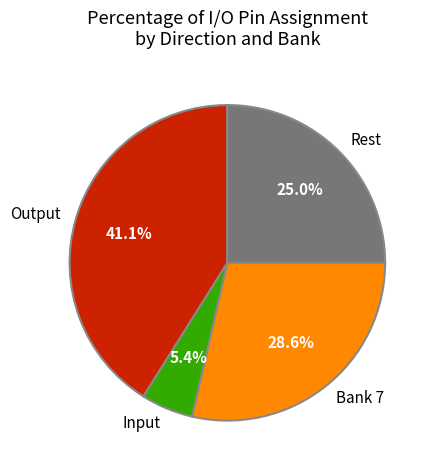

To the nearest percent, what is the average slice percentage?

25%